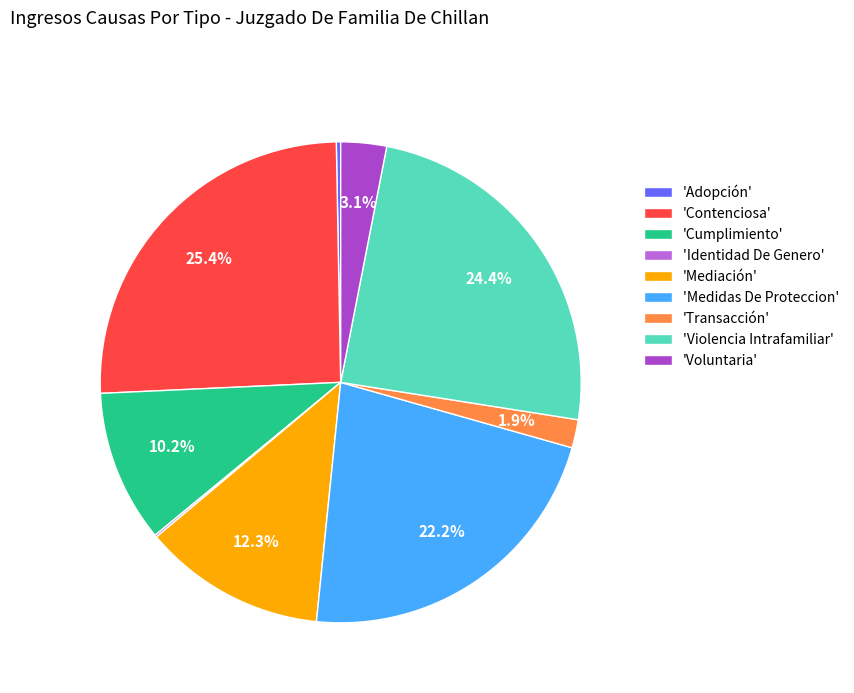

What is the largest slice in the pie chart?

'Contenciosa'